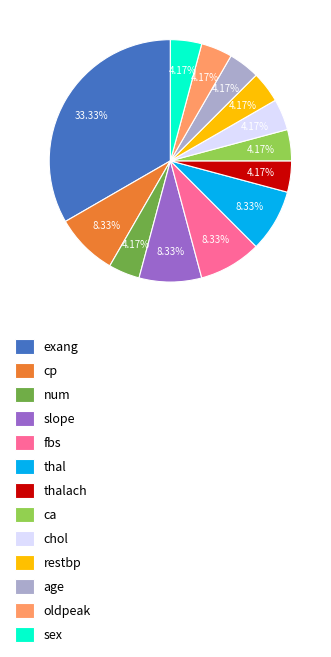

To the nearest percent, what is the difference between the largest and smallest slice percentages?

29%